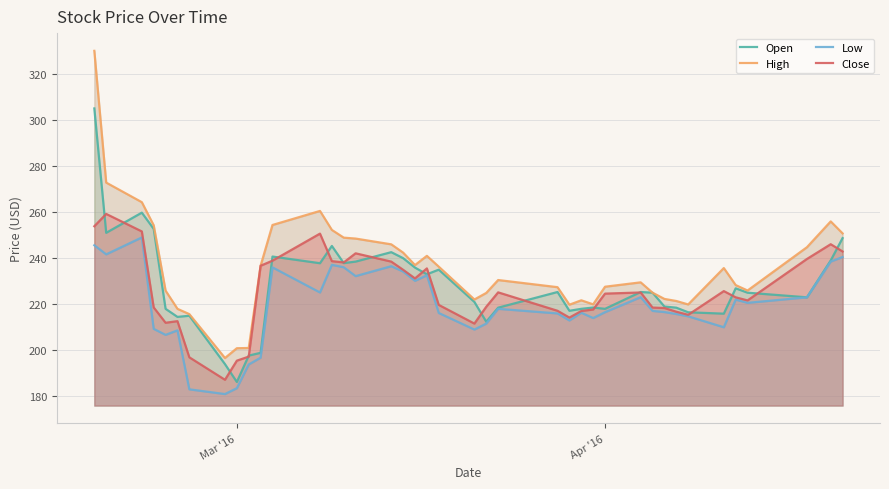

What is the smallest value displayed?

181.0